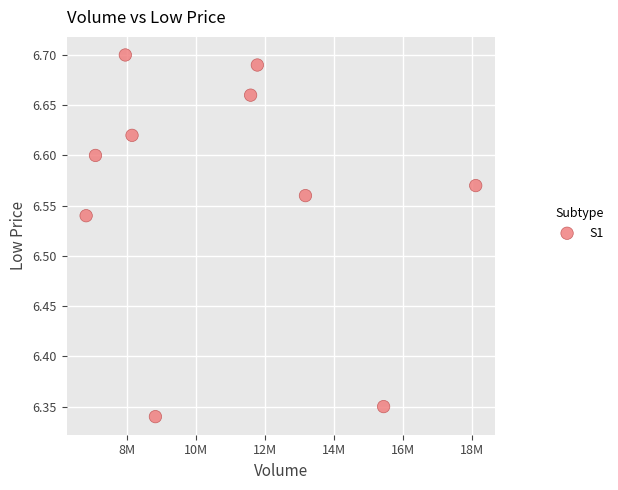

What is the range of X values (max minus min)?

11298598.0